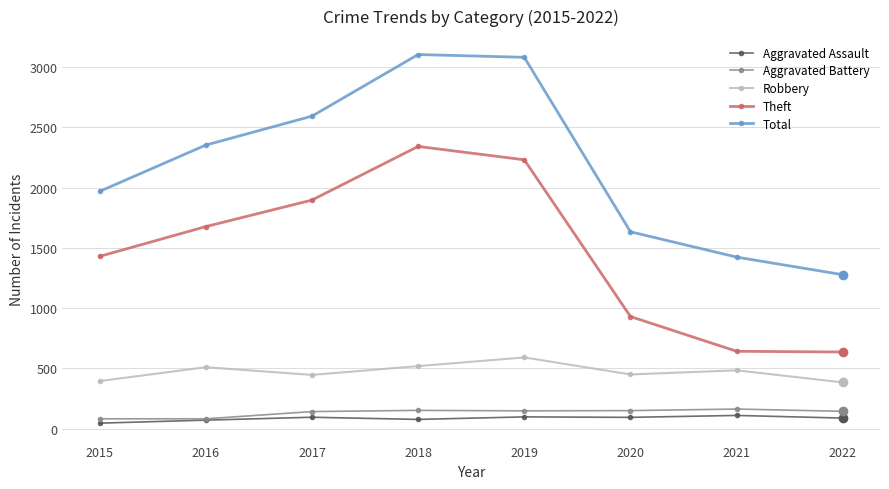

What is the maximum value shown in the chart?

3103